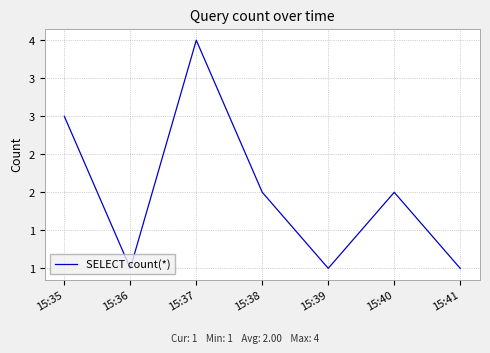

Reading right to left, transcribe all the data shown in this chart.

1	2	1	2	4	1	3